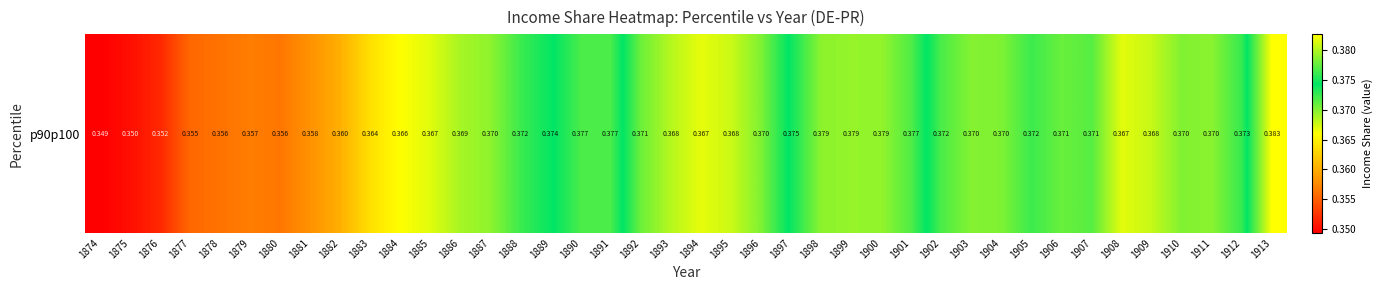

Rank the categories by value from highest to lowest.

1913, 1899, 1900, 1898, 1901, 1890, 1891, 1897, 1889, 1912, 1888, 1905, 1902, 1907, 1906, 1892, 1896, 1904, 1910, 1903, 1911, 1887, 1886, 1893, 1909, 1895, 1885, 1908, 1894, 1884, 1883, 1882, 1881, 1879, 1880, 1878, 1877, 1876, 1875, 1874